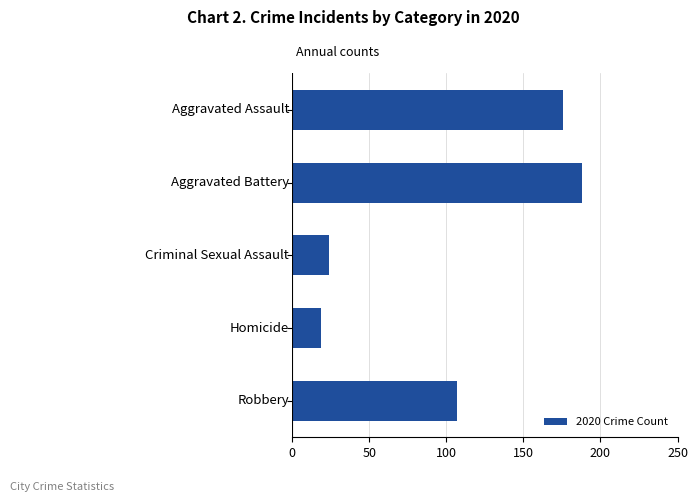

What is the smallest value displayed?

19